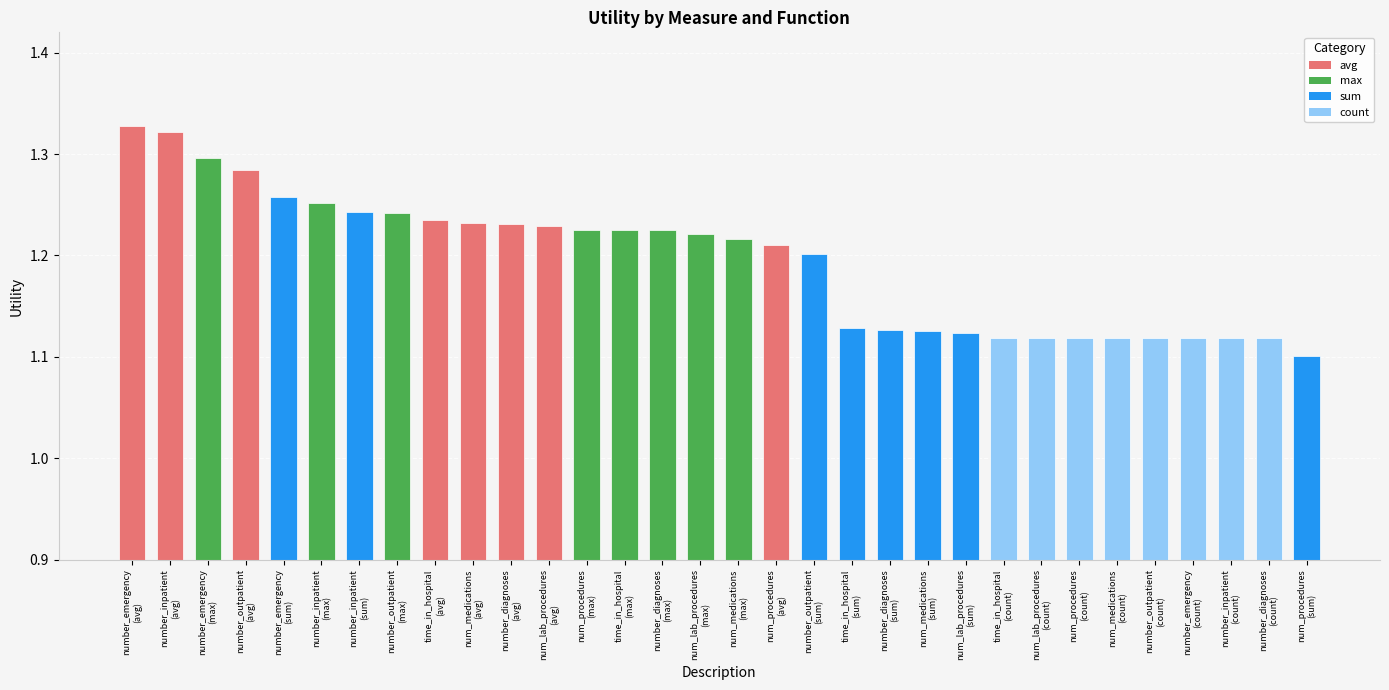

What is the sum of all values?

38.2